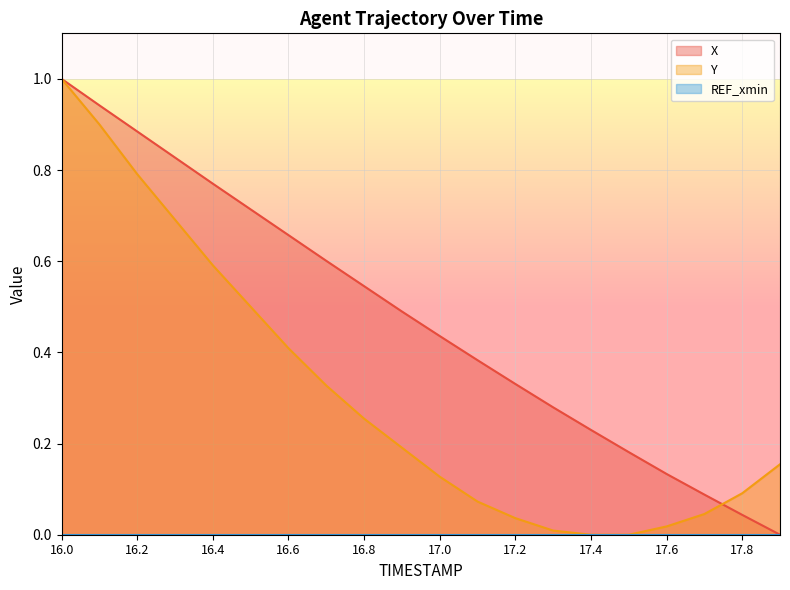

Where is X nearest to the value 0?

17.9